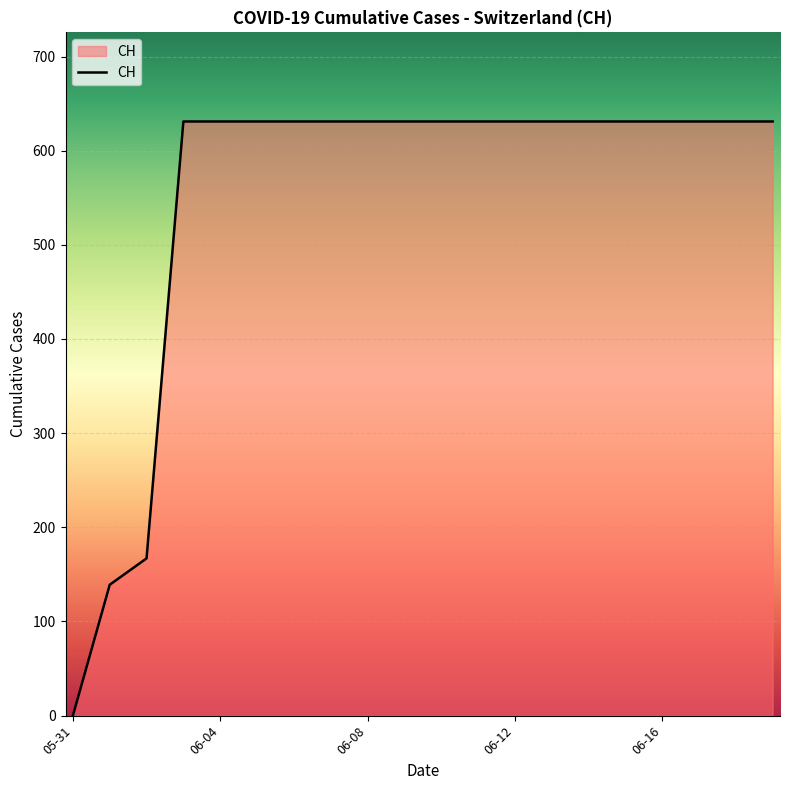

What is the sum of all values?

11033